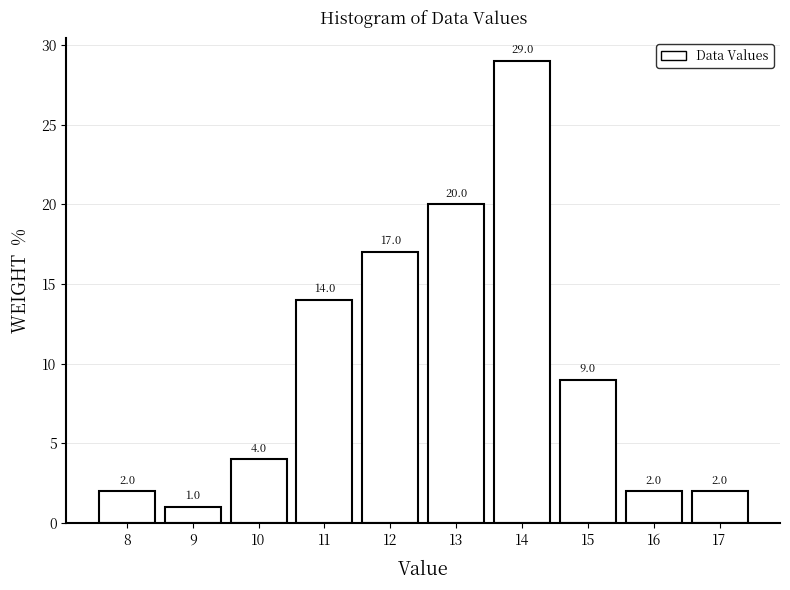

Reading left to right, list every bar in this chart as the range it spans on the x-axis followed by its height.

7.5 to 8.5: 2.0
8.5 to 9.5: 1.0
9.5 to 10.5: 4.0
10.5 to 11.5: 14.0
11.5 to 12.5: 17.0
12.5 to 13.5: 20.0
13.5 to 14.5: 29.0
14.5 to 15.5: 9.0
15.5 to 16.5: 2.0
16.5 to 17.5: 2.0